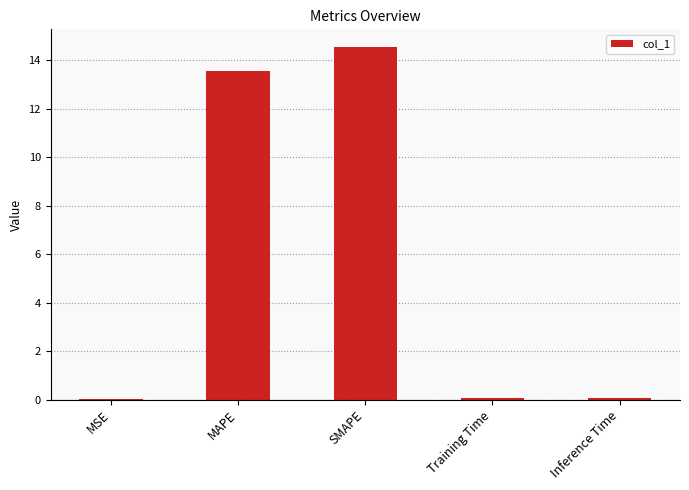

What is the sum of all values?

28.2